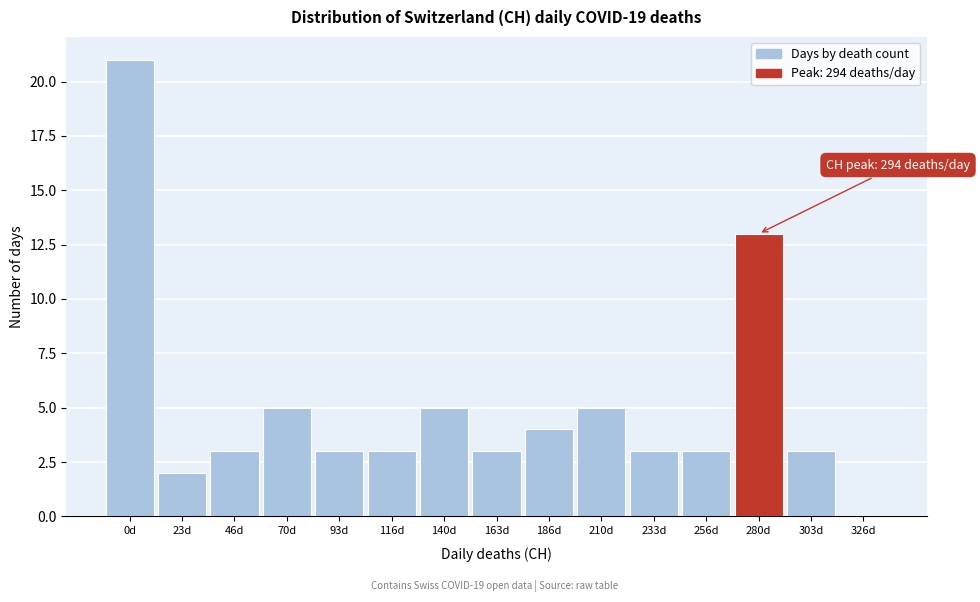

Reading right to left, extract all data points from this chart.

326d=0	303d=3	280d=13	256d=3	233d=3	210d=5	186d=4	163d=3	140d=5	116d=3	93d=3	70d=5	46d=3	23d=2	0d=21